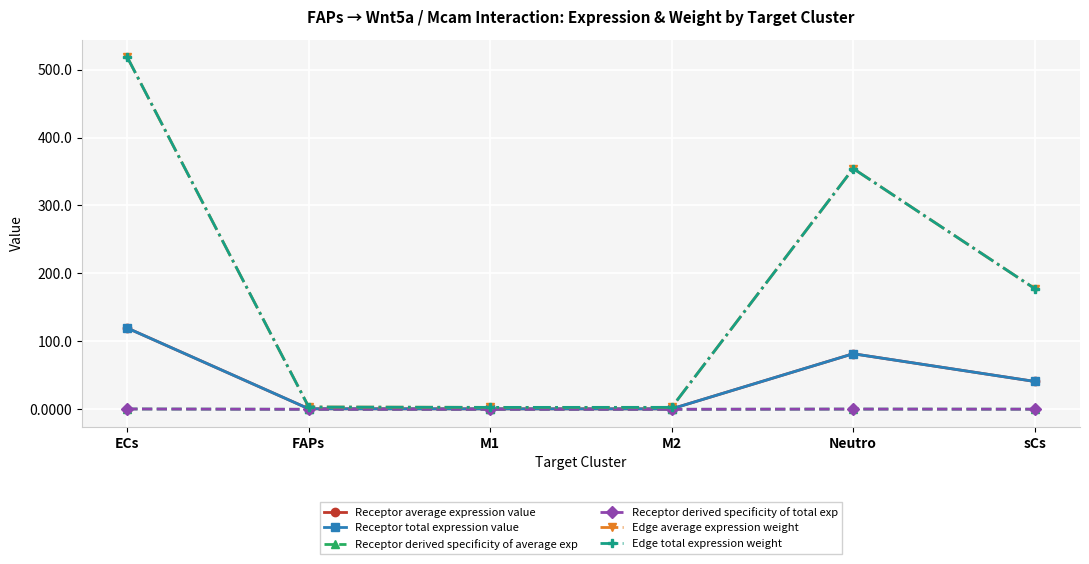

Does the chart have visible grid lines?

Yes